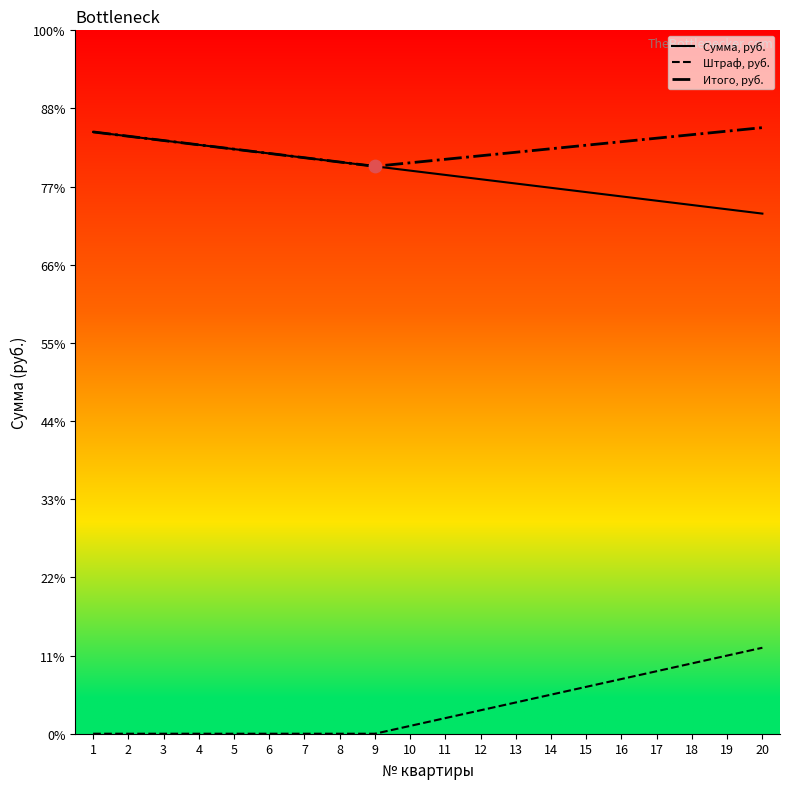

Is the value of Штраф, руб. at 5 greater than the value of Итого, руб. at 2?

No